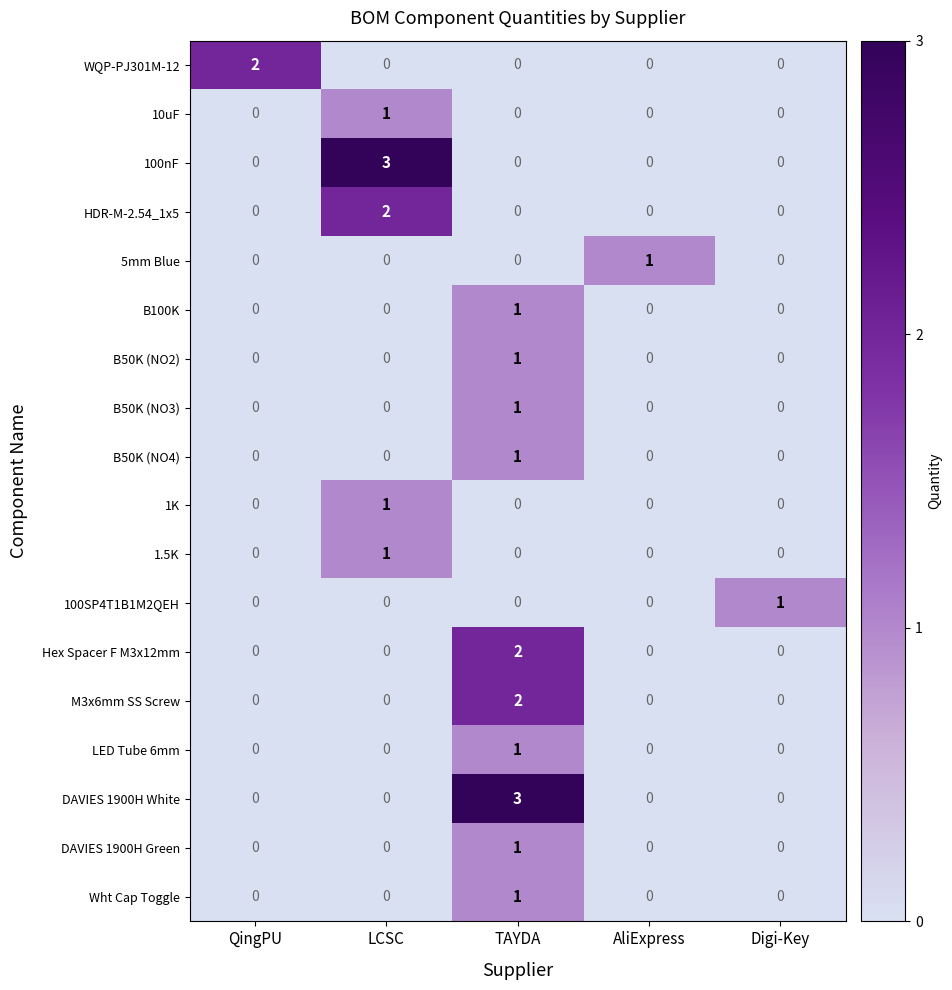

At how many categories does at least one series exceed 0?

5